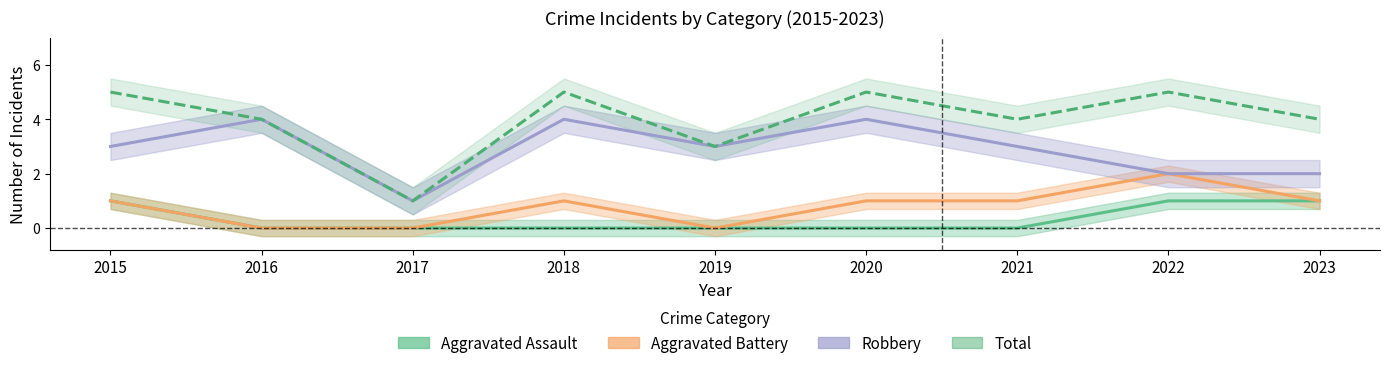

Which series has the largest range (max minus min)?

Total